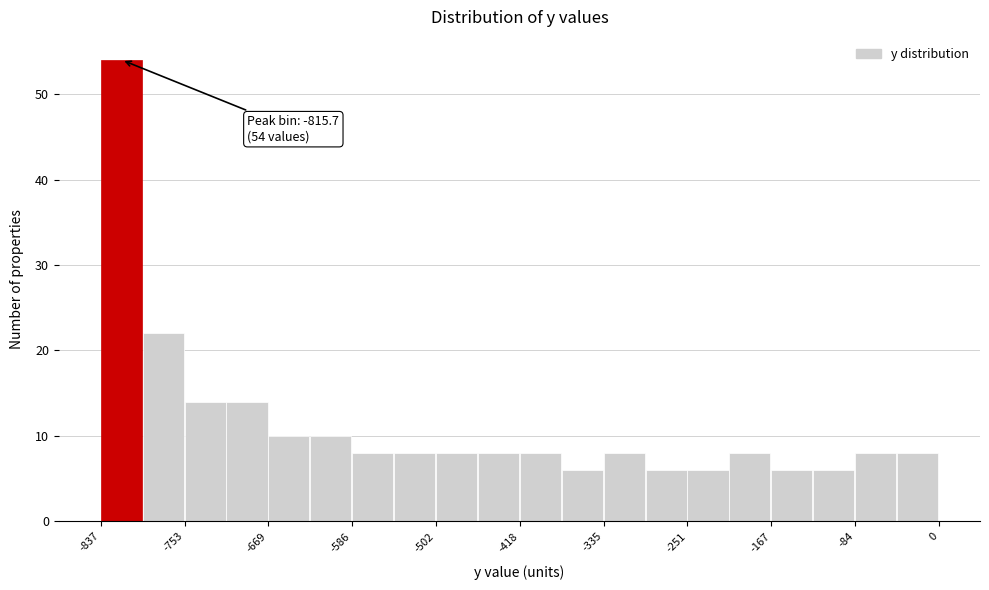

Which range on the x-axis has the tallest bar?

-840 to -790